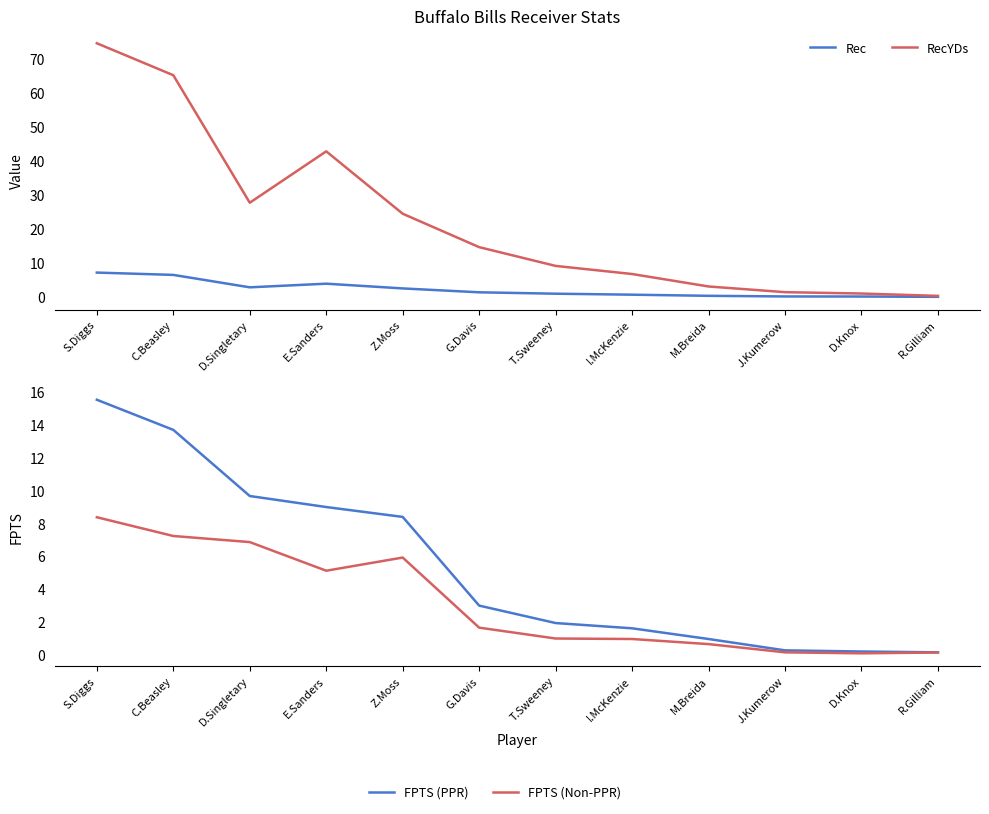

What is the difference between the maximum and second lowest values in the FPTS (PPR) series?

15.3